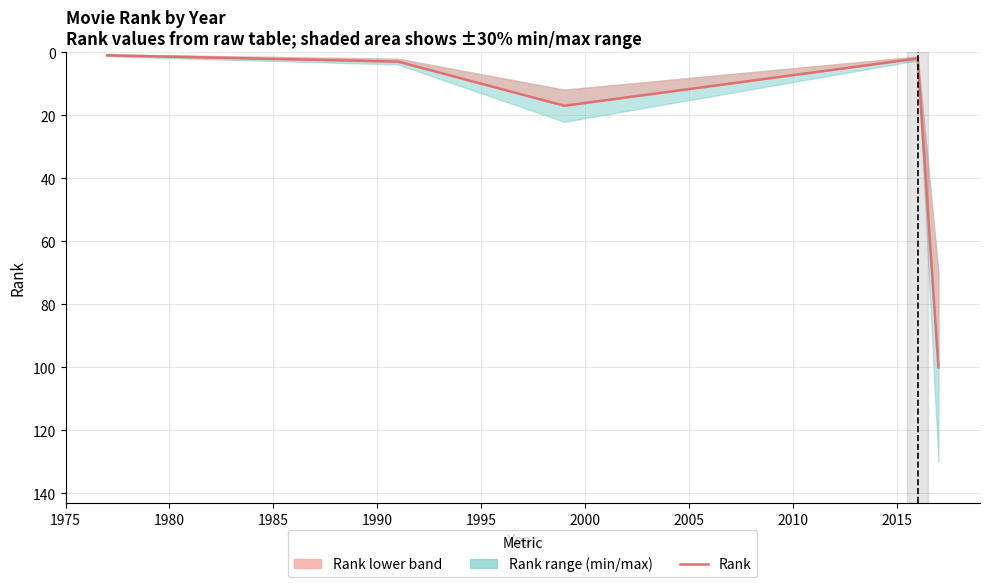

How many points are lower than both their immediate neighbors (excluding endpoints)?

1